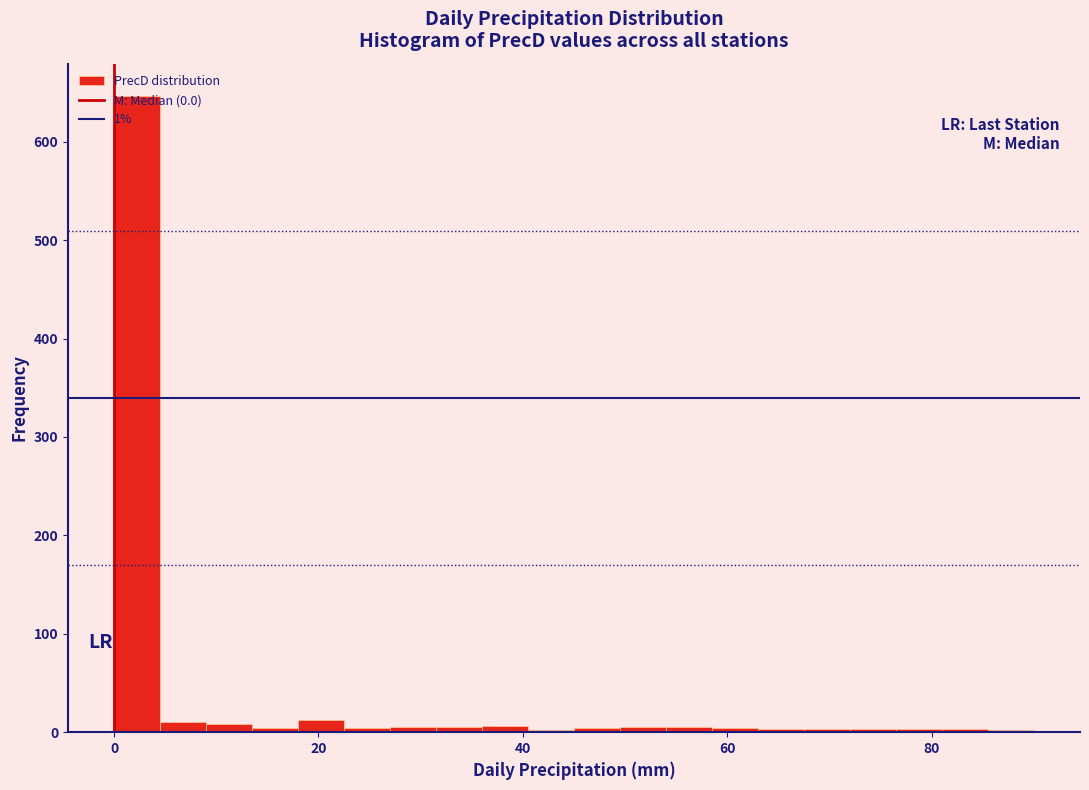

Around what value on the x-axis is the tallest bar? Give the approximate position of its centre, as read against the axis.

2